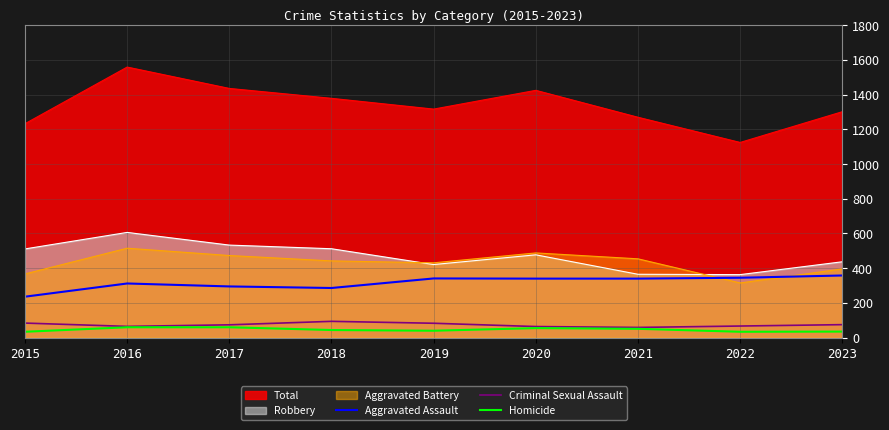

What are all the series names shown in the legend?

Total, Robbery, Aggravated Battery, Aggravated Assault, Criminal Sexual Assault, Homicide